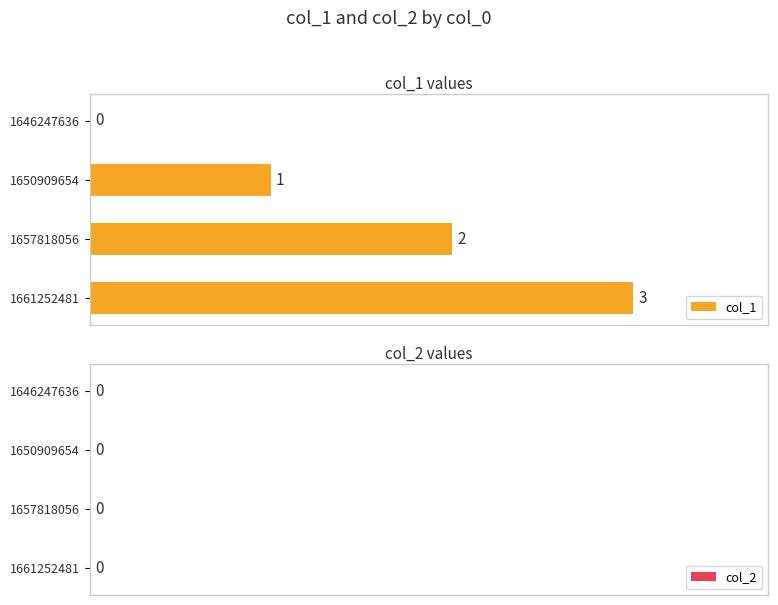

True or false: the data shows 1 at 1657818056.

False